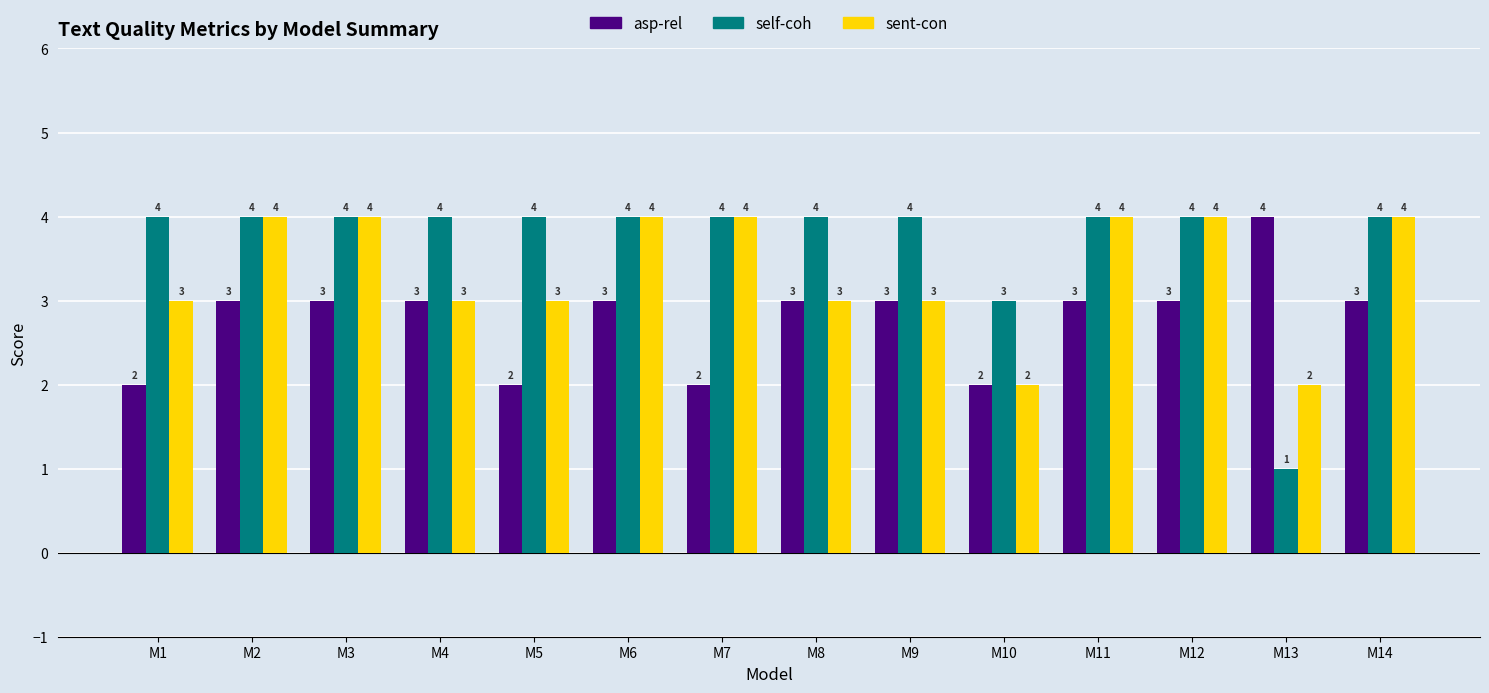

What is the maximum value shown in the chart?

4